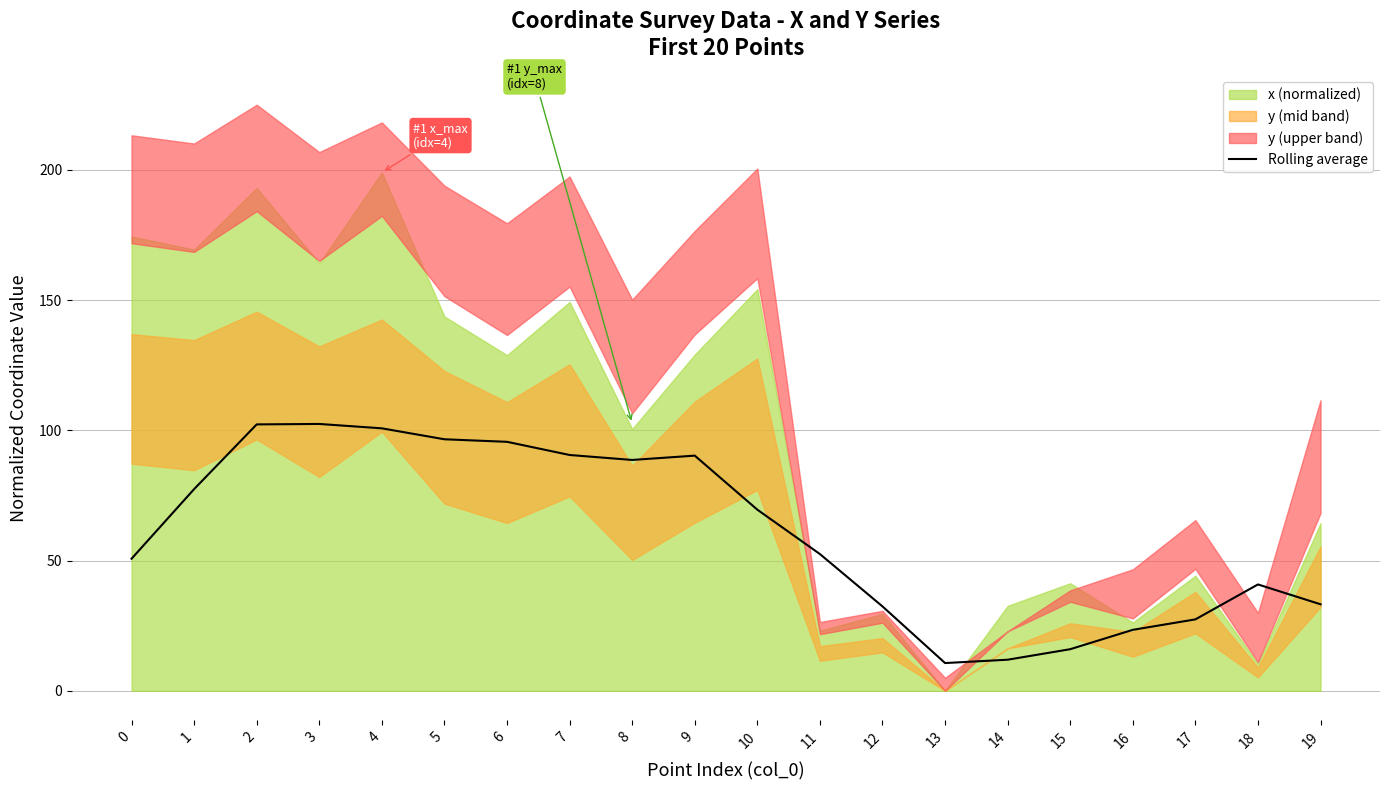

Reading right to left, extract all data points from this chart.

19=33.2	18=40.8	17=27.4	16=23.4	15=16.0	14=11.9	13=10.7	12=32.4	11=52.5	10=69.5	9=90.3	8=88.6	7=90.5	6=95.6	5=96.6	4=100.8	3=102.4	2=102.3	1=77.4	0=50.7